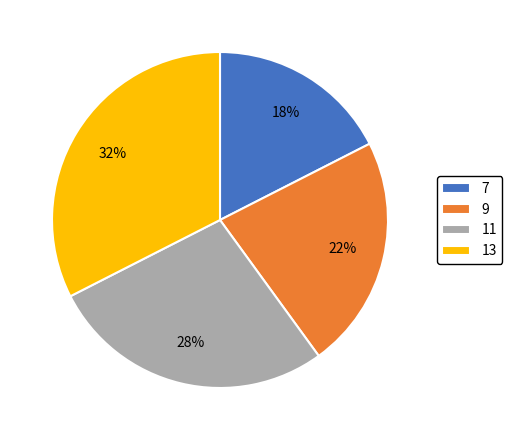

Combined, do 9 and 7 account for over 50%?

No